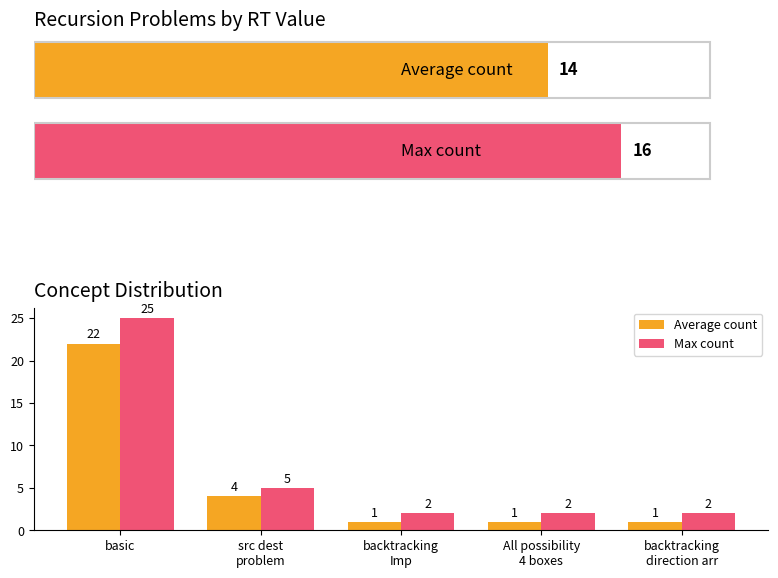

What is the label of the 4th bar from the right?

src dest
problem